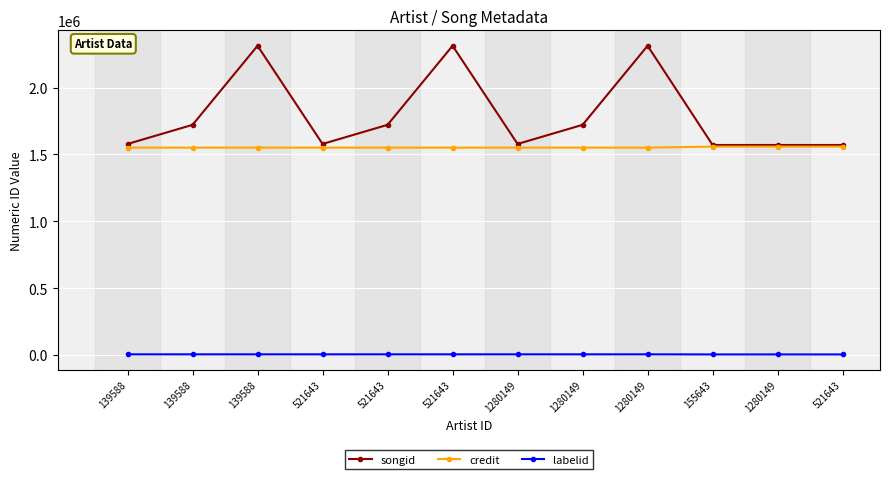

What is the value of the credit point at the 2nd from the left?

1550420